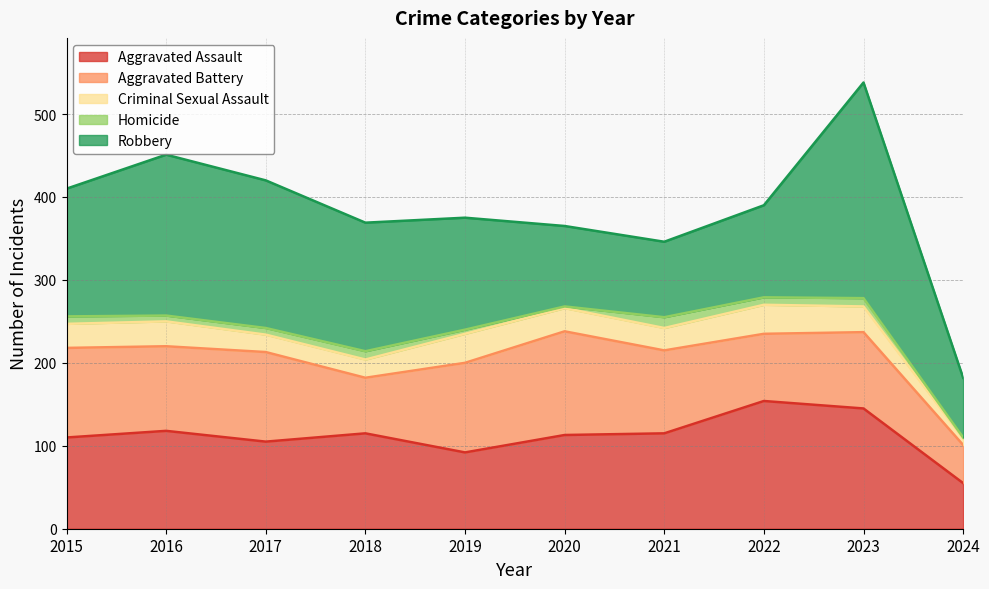

What is the smallest value displayed?

1